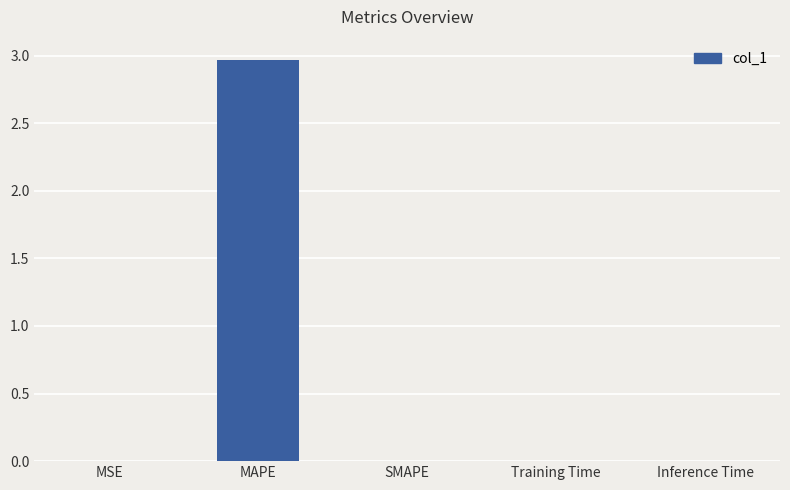

Which category has the highest value across all series?

MAPE